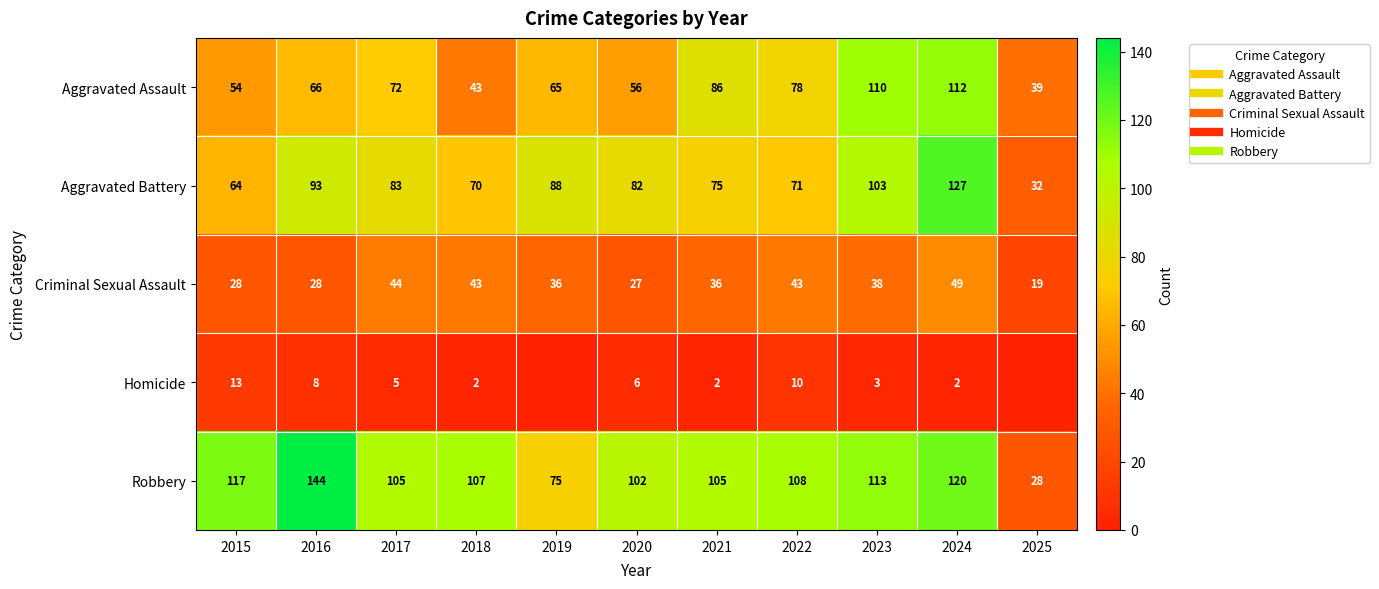

What value does the Aggravated Assault series have at 2023?

110